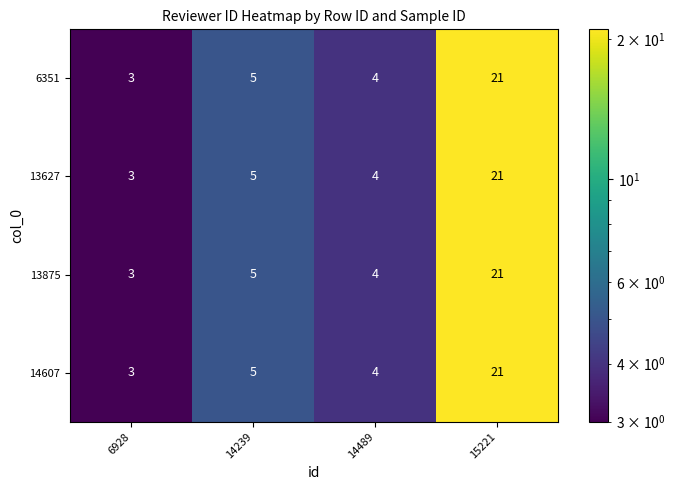

List the labels in order of 6351 value, smallest first.

6928, 14489, 14239, 15221